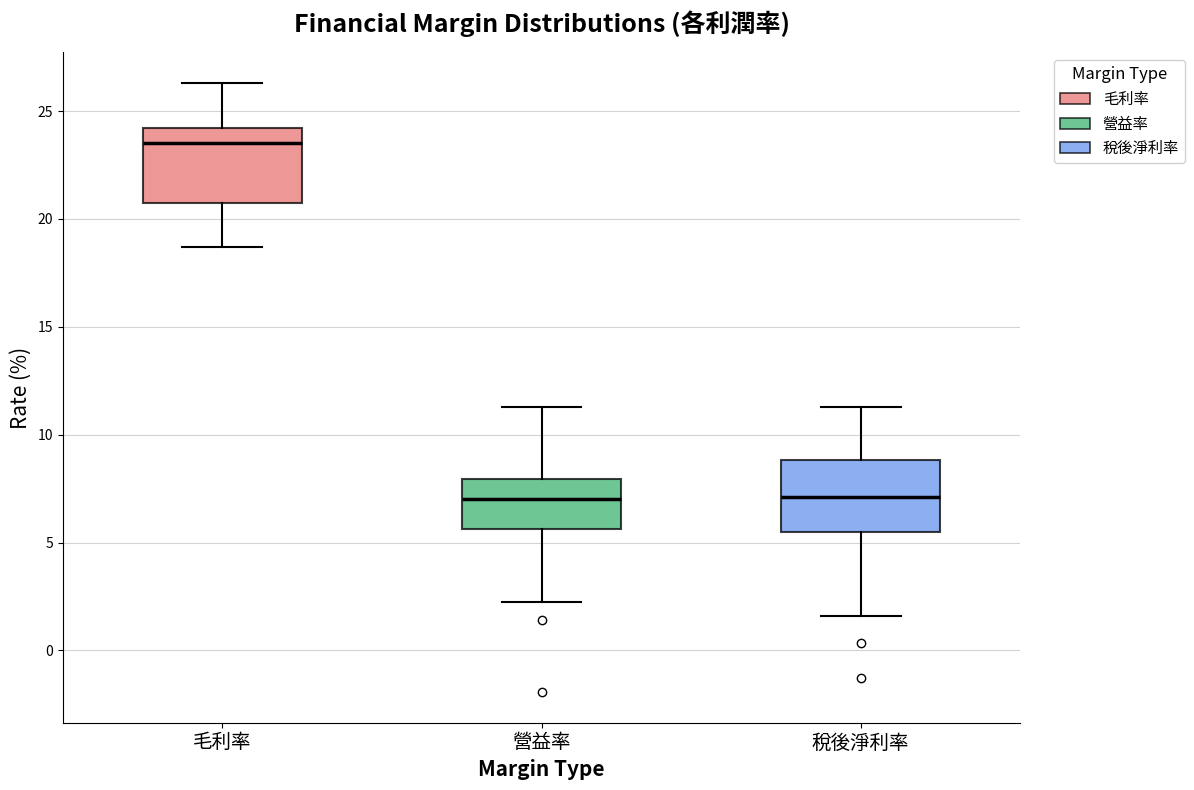

Reading left to right, transcribe this box plot: for each box, give where its median line is, the range the box spans, and where its two whiskers end, as read against the y-axis. The values are not printed on the chart, so give them approximately, as read against the axis.

毛利率: median 23.5, box 20.5 to 24.0, whiskers 18.5 to 26.5
營益率: median 7.0, box 5.5 to 8.0, whiskers 2.0 to 11.5
稅後淨利率: median 7.0, box 5.5 to 9.0, whiskers 1.5 to 11.5